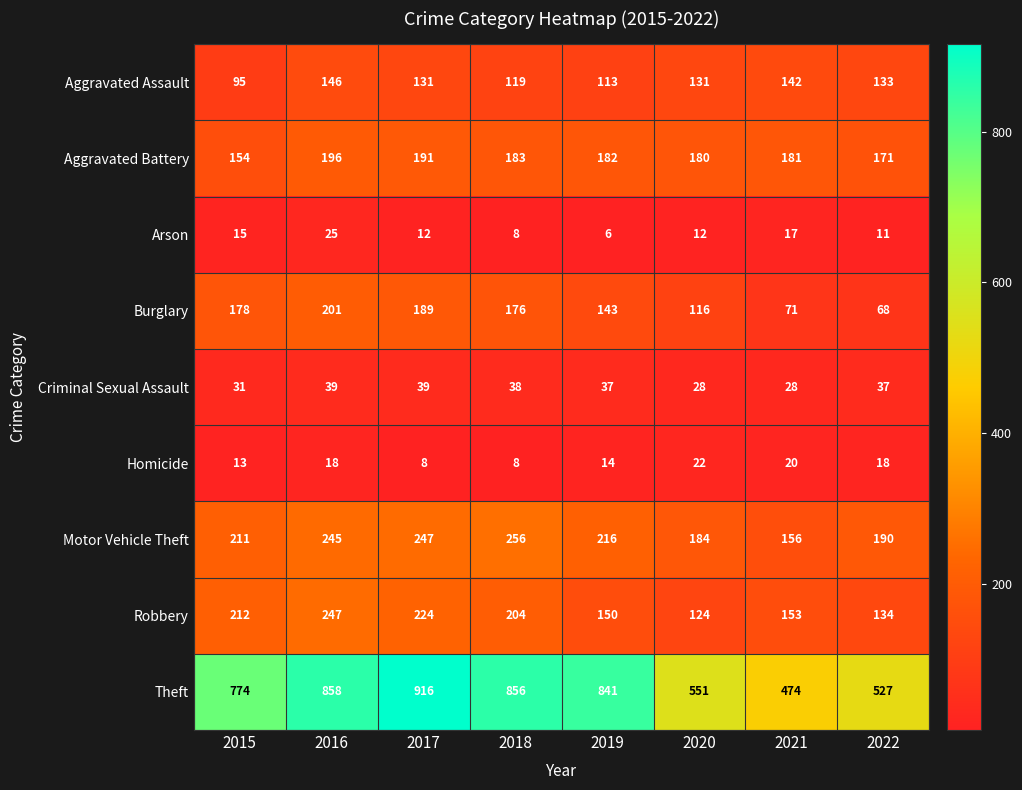

Which label corresponds to the smallest value in the chart?

2019